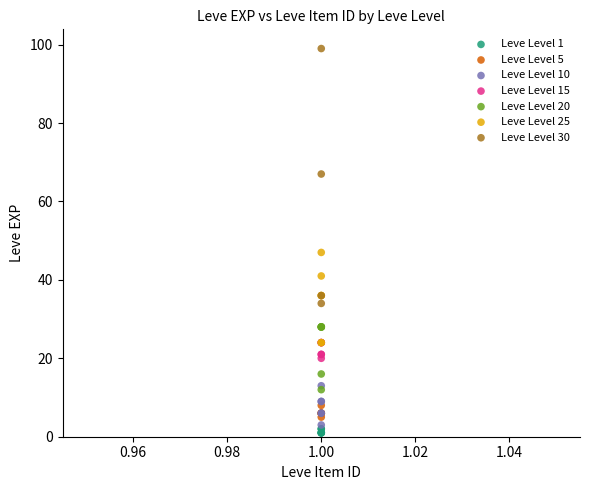

Which series has the largest Y range (max minus min)?

Leve Level 30